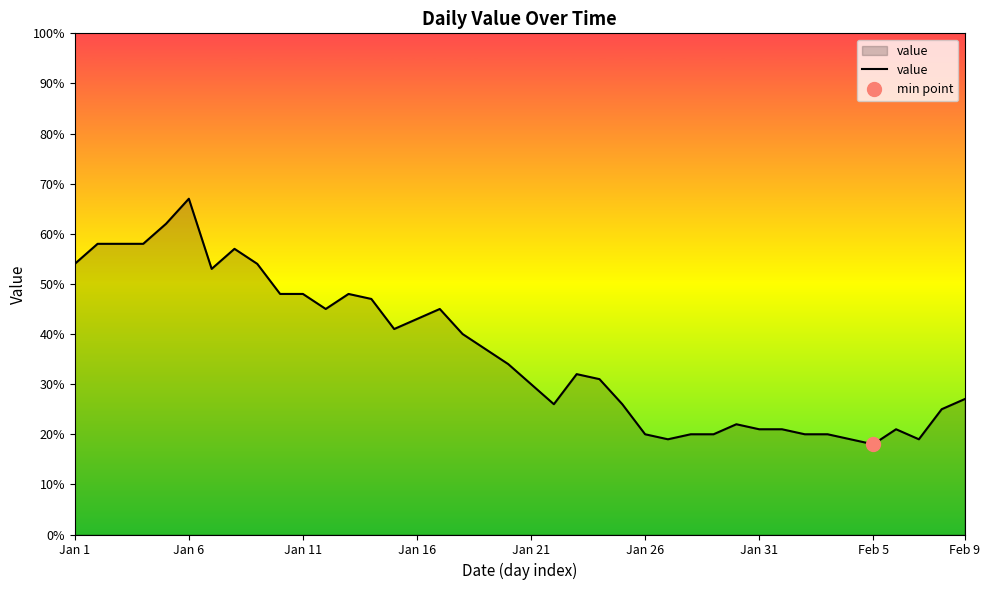

What is the ratio of the value at 36 to the value at Jan 1?

0.4